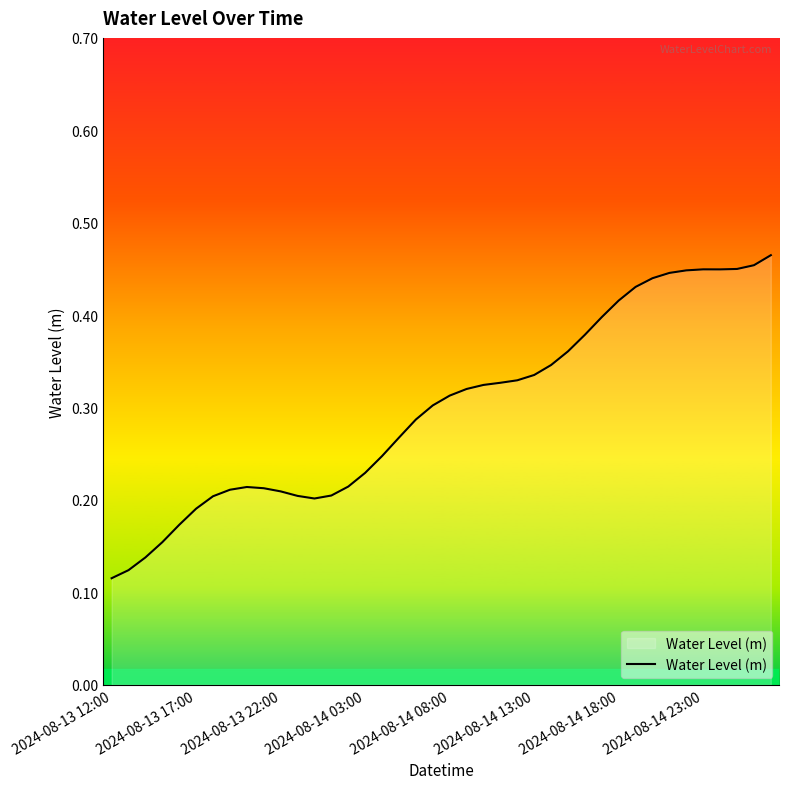

Which label corresponds to the smallest value in the chart?

2024-08-13 12:00